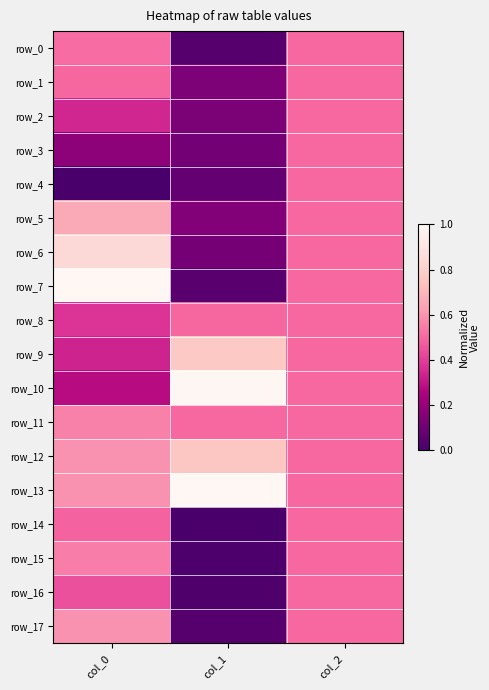

Between col_0 and col_2, which series saw the biggest shift?

row_4